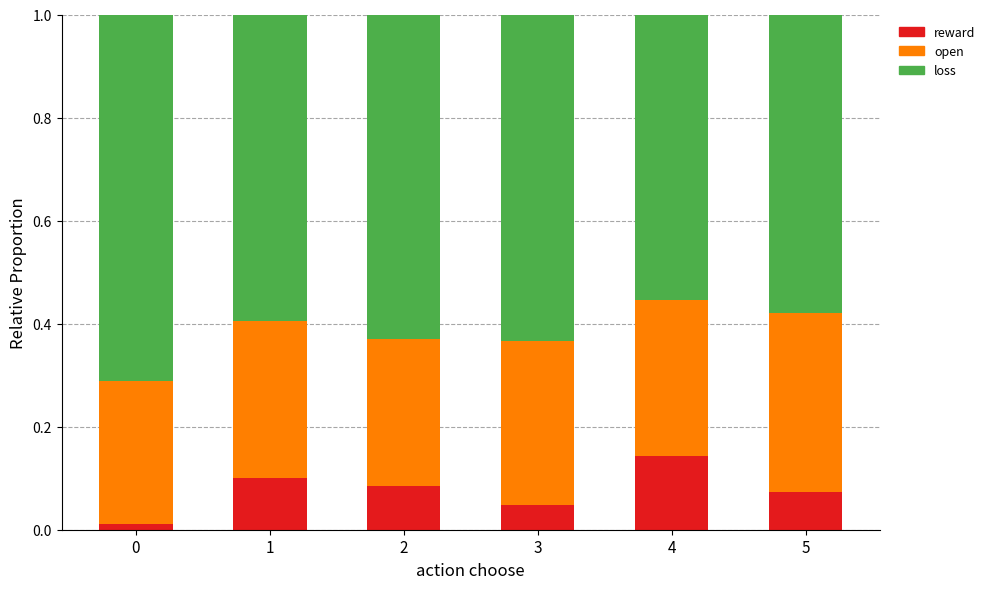

How many distinct data groups are displayed?

3